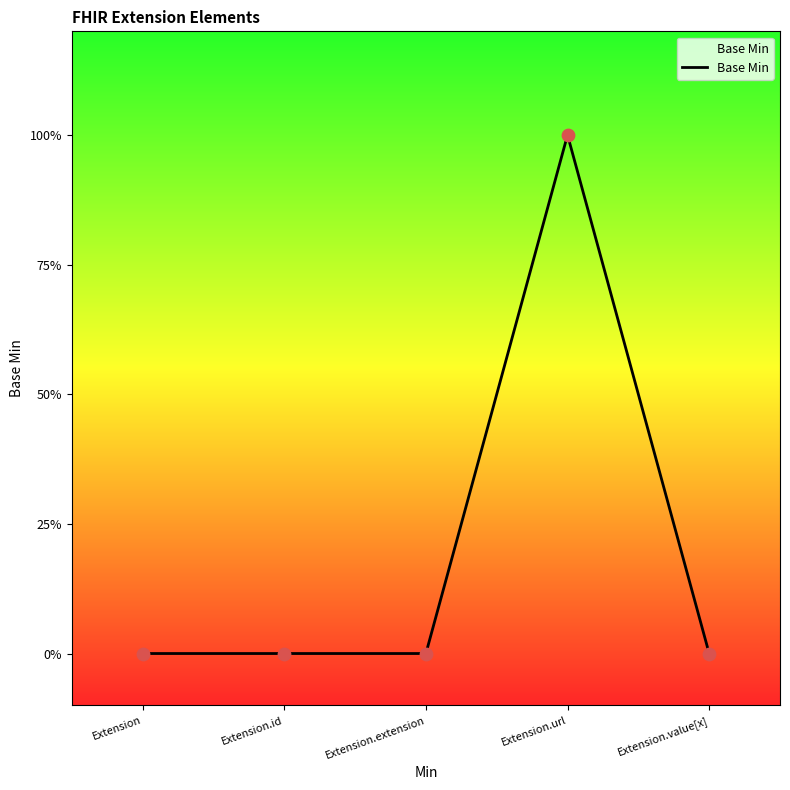

Does the chart have visible grid lines?

No